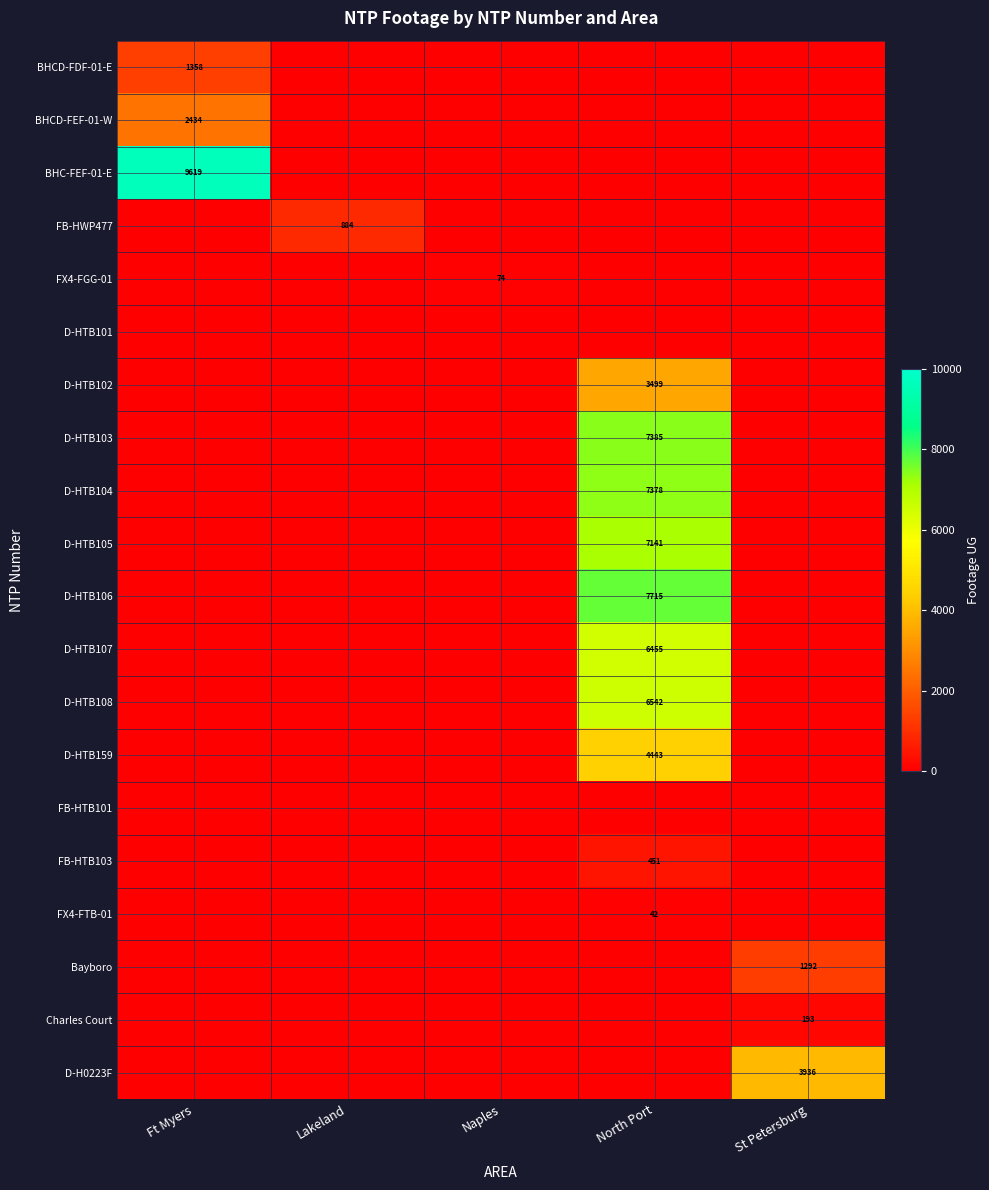

Which has a higher value, Ft Myers or Lakeland?

Ft Myers